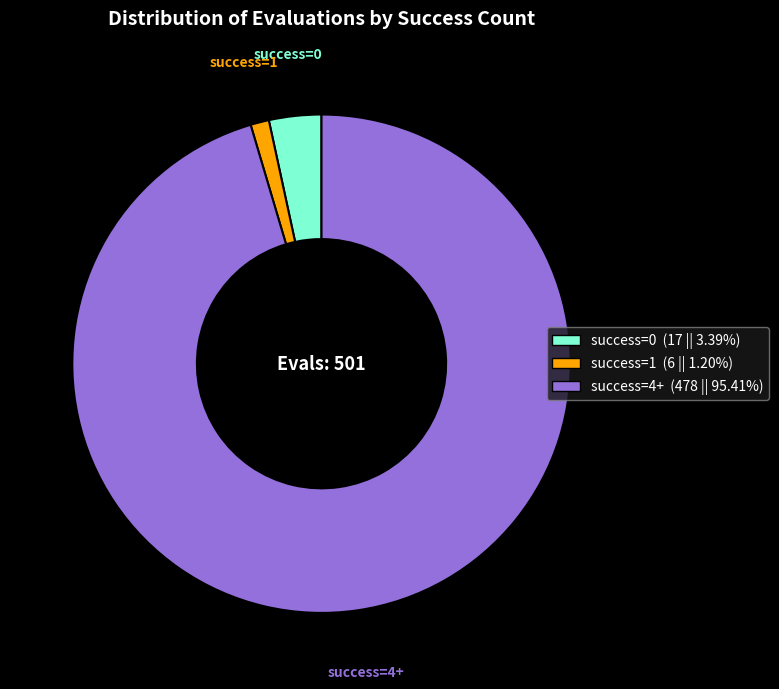

Does any single category account for the majority?

Yes